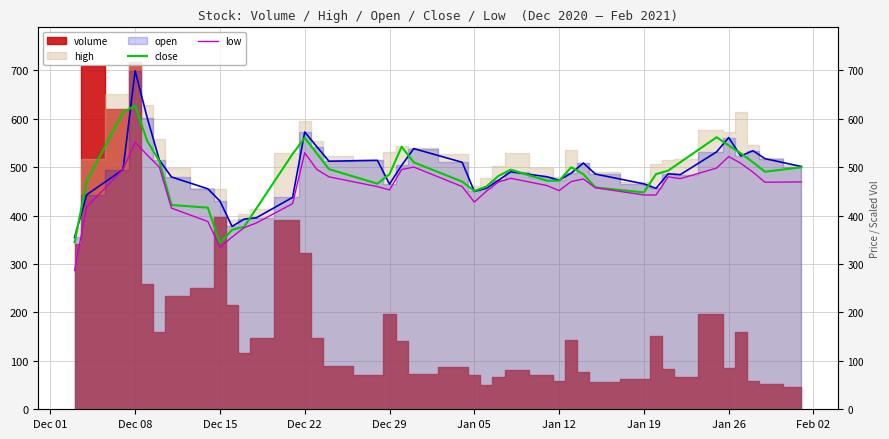

The close series shows 682.3 at 11. True or false?

False